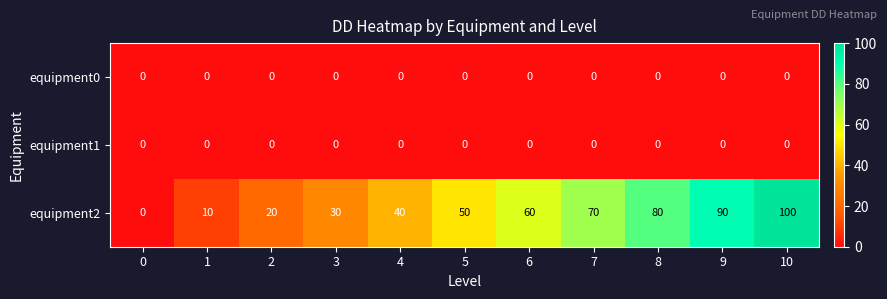

What is the sum of the equipment2 values at 3 and 1?

40